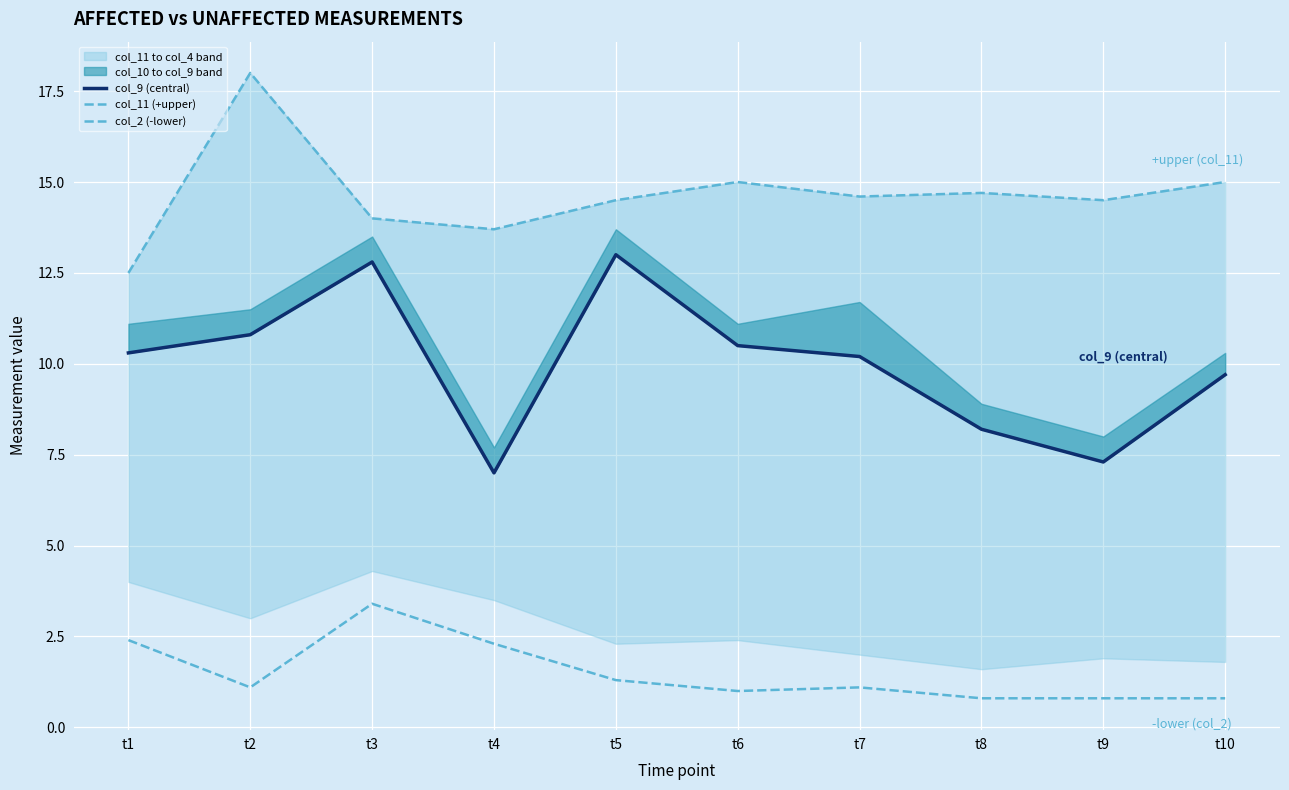

What is the highest value of the col_11 (+upper) series?

18.0